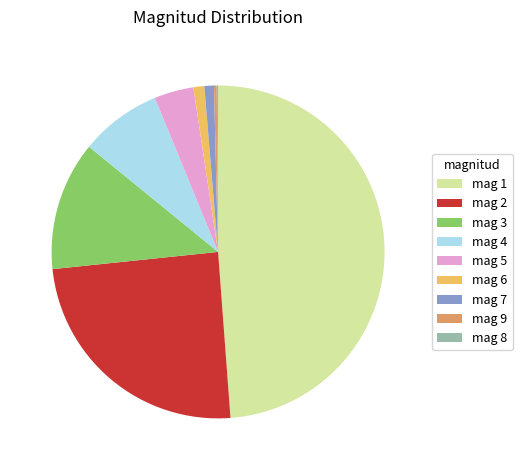

Combined, do mag 1 and mag 3 account for over 50%?

Yes